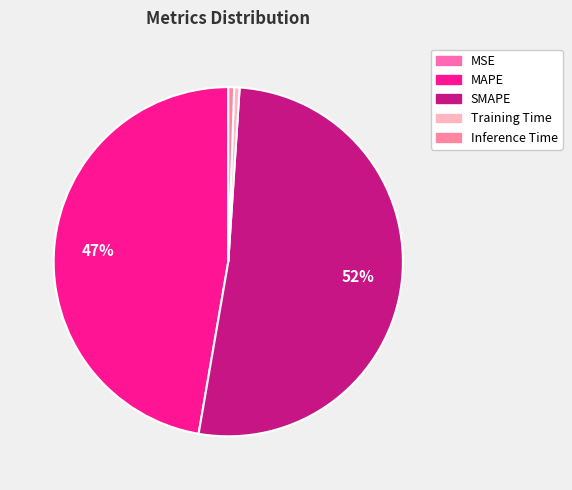

The Training Time slice represents 1% of the pie. True or false?

True